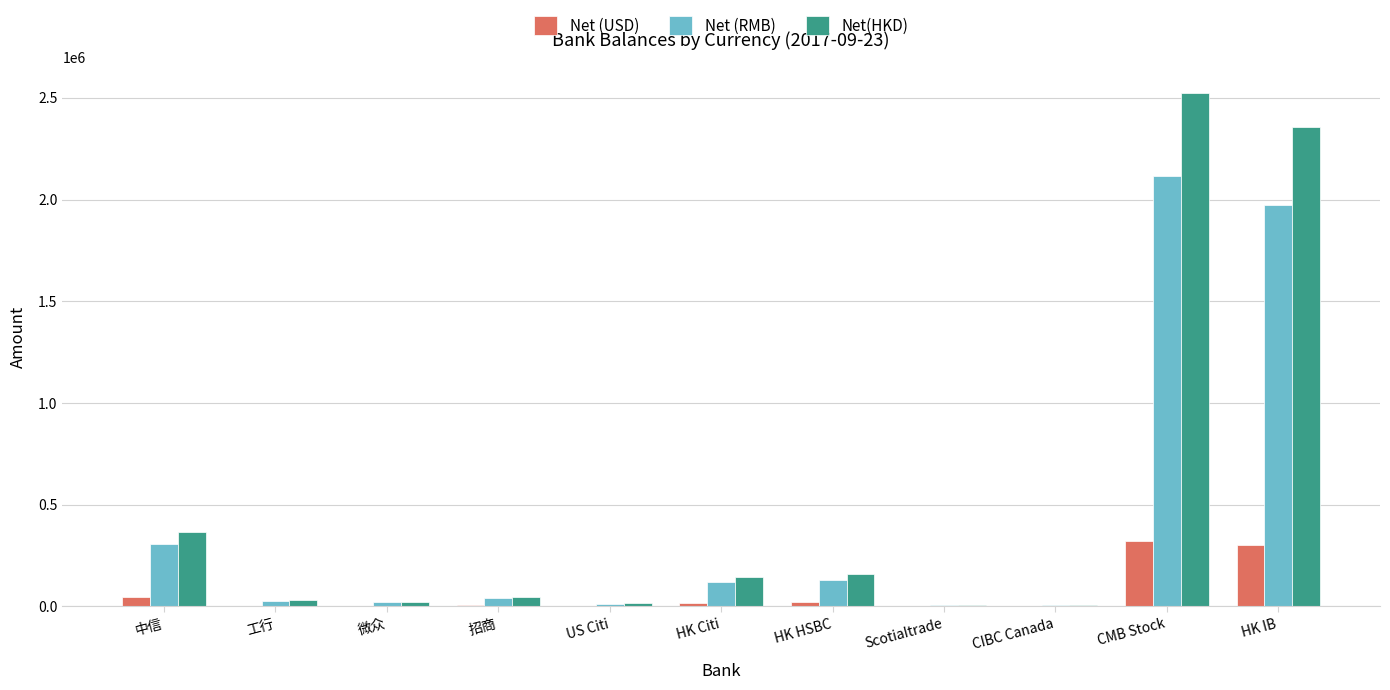

At which category is the sum across all series the highest?

CMB Stock